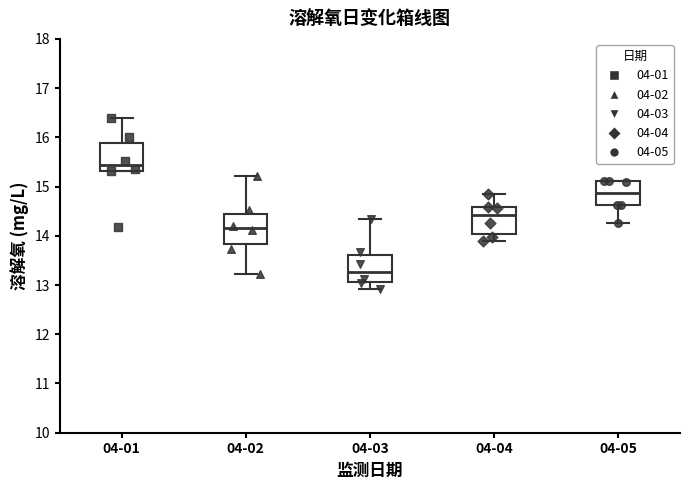

Where is the upper edge of the box for 04-03 on the y-axis? The values are not printed on the chart, so give them approximately, as read against the axis.

13.6